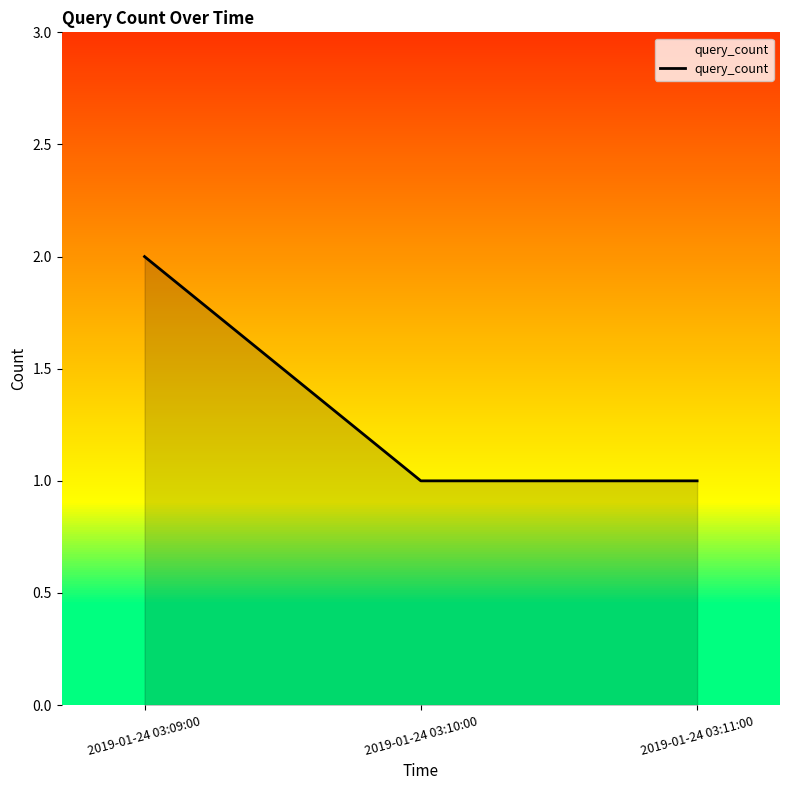

Reading left to right, list all the values displayed in this chart.

2019-01-24 03:09:00=2	2019-01-24 03:10:00=1	2019-01-24 03:11:00=1